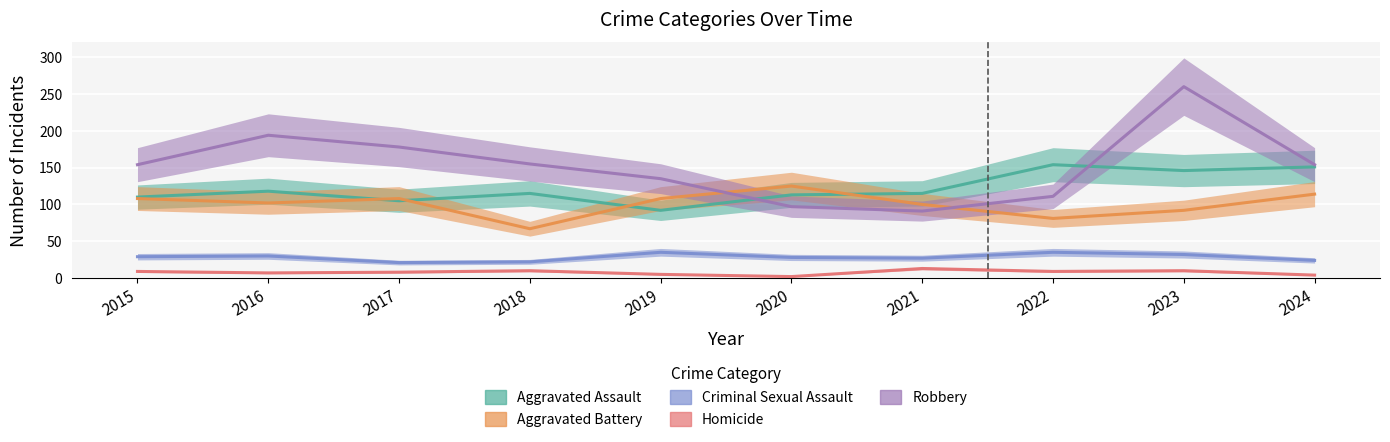

What is the difference between the maximum and minimum values in the Criminal Sexual Assault series?

14